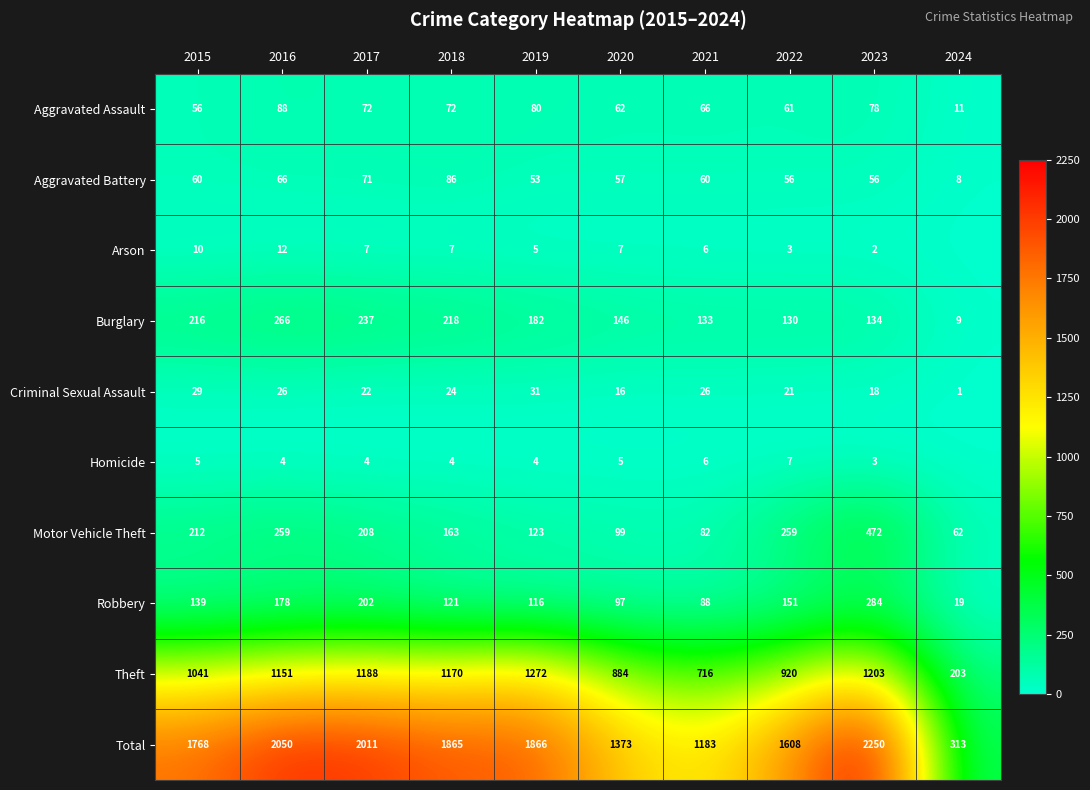

Between 2016 and 2020, which series saw the biggest shift?

Total